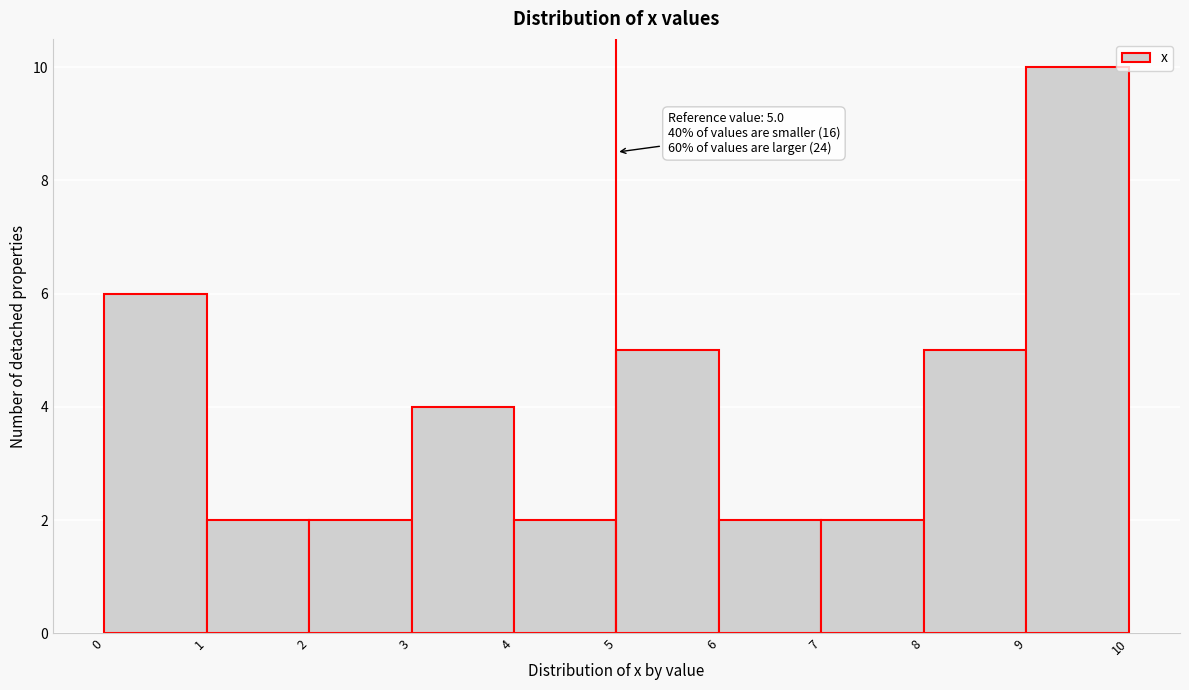

Which range on the x-axis has the tallest bar?

9 to 10